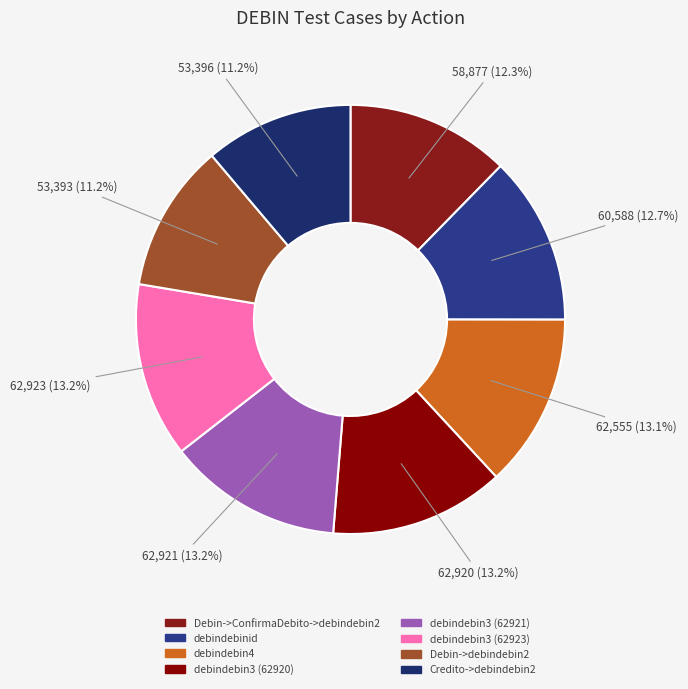

Which category has the biggest portion of the pie?

debindebin3* (62923)